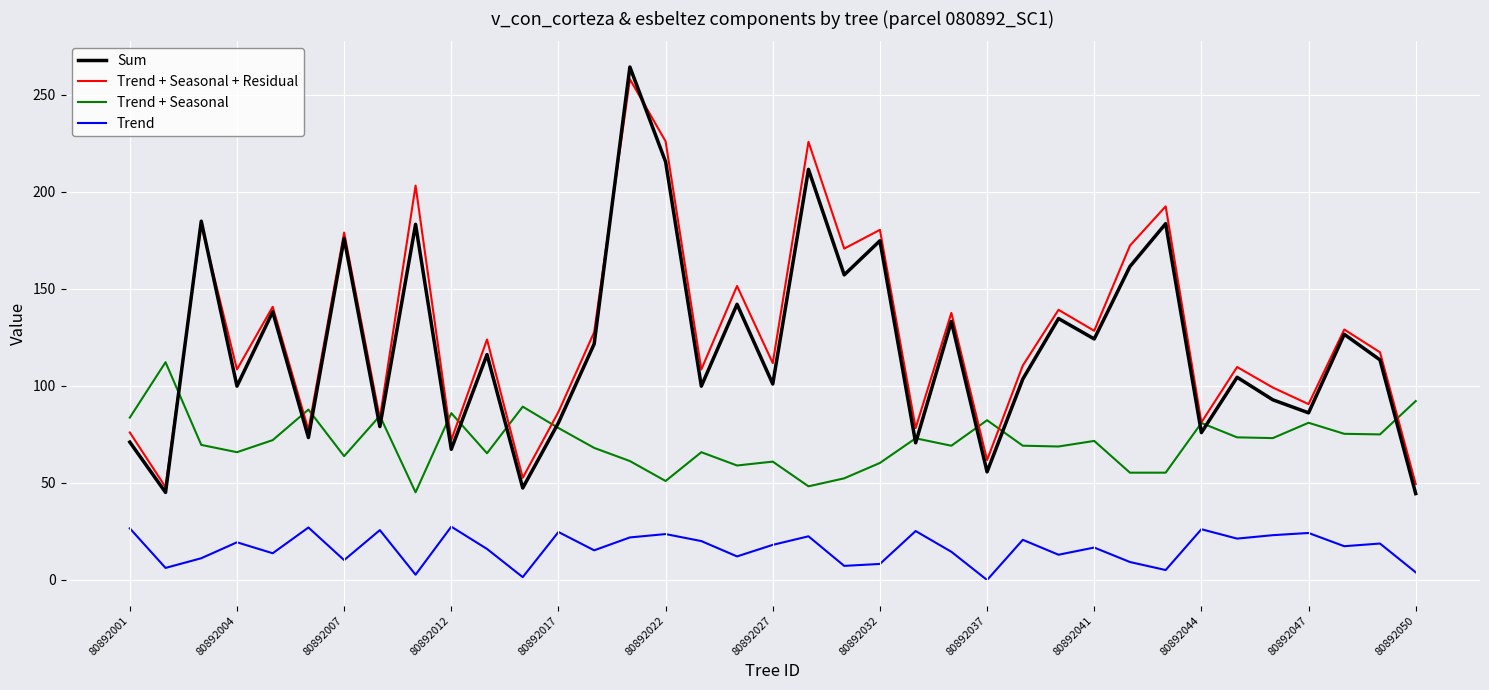

What is the maximum value for Trend?

27.5